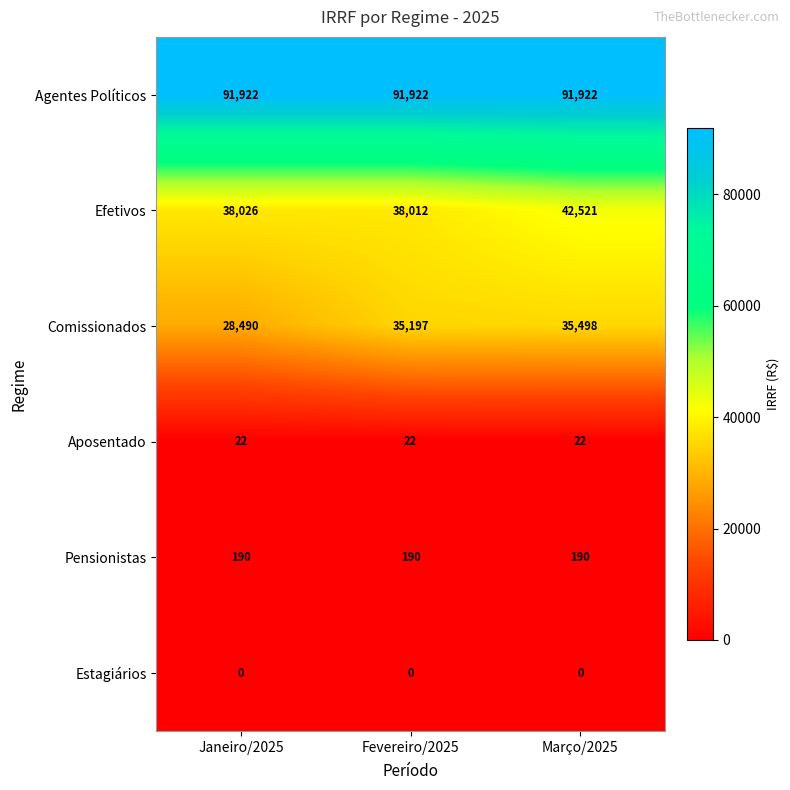

What is the spread (max minus min) of values at Fevereiro/2025?

91922